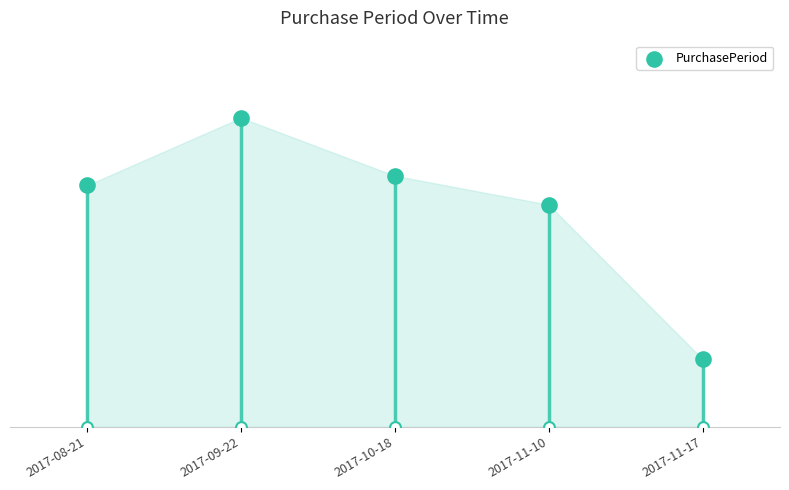

What is the change in value from 2017-09-22 to 2017-10-18?

-6